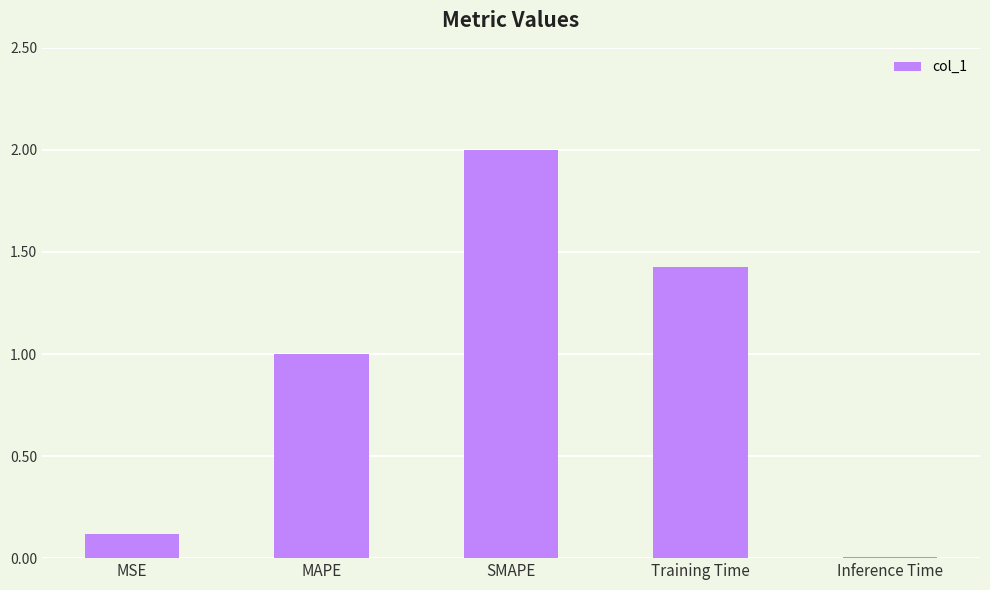

What is the change in value from SMAPE to Inference Time?

-2.0